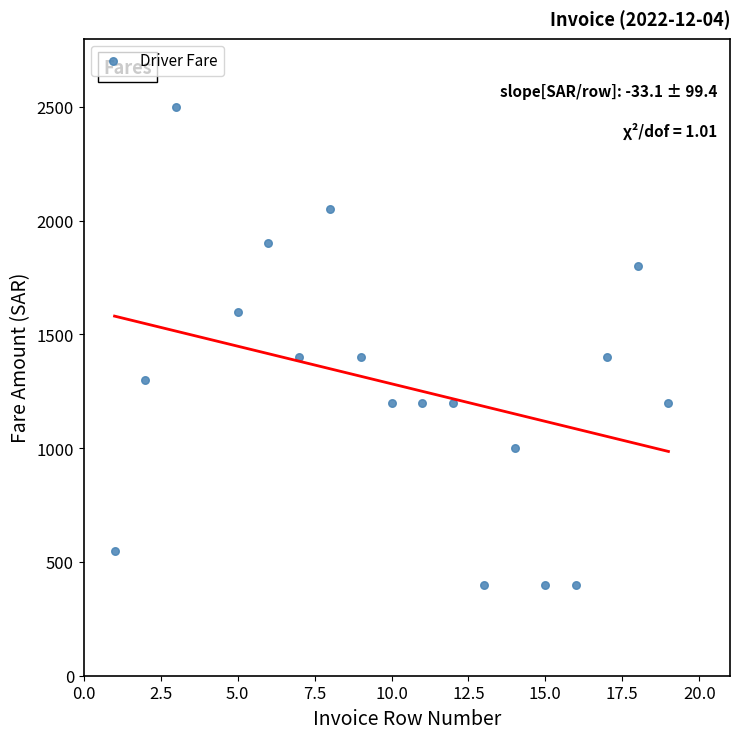

What is the range of Y values (max minus min)?

2100